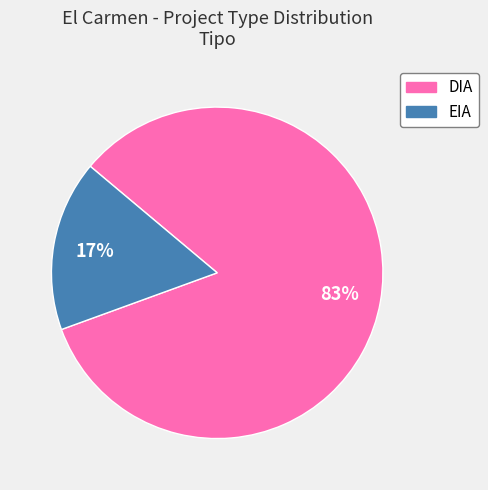

Is it true that DIA is 75% of the pie?

False